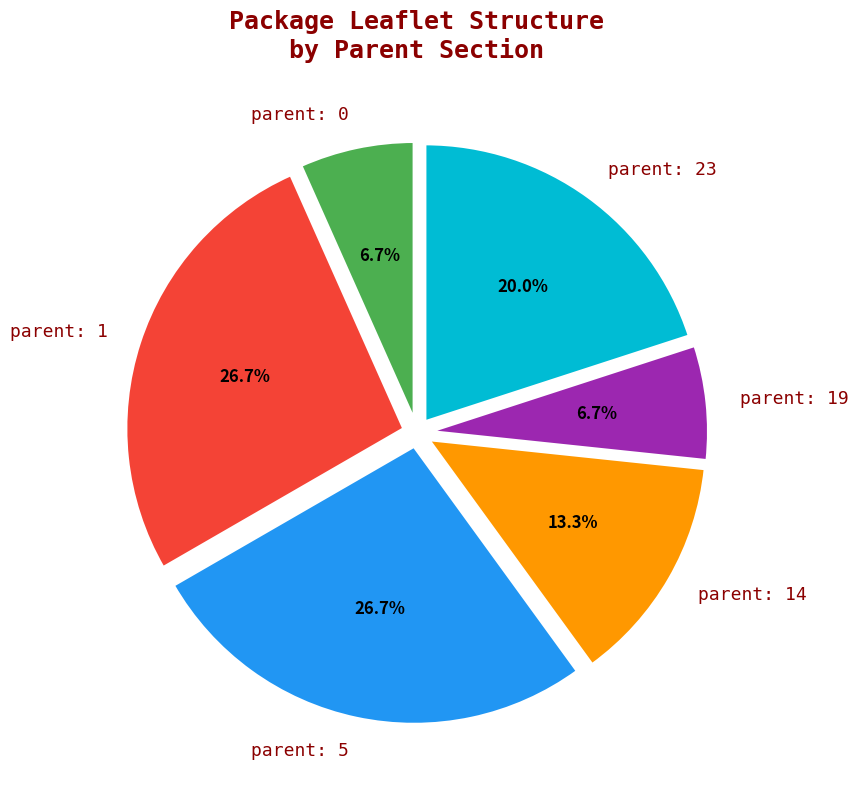

Does parent: 19 account for over 50% of the chart?

No